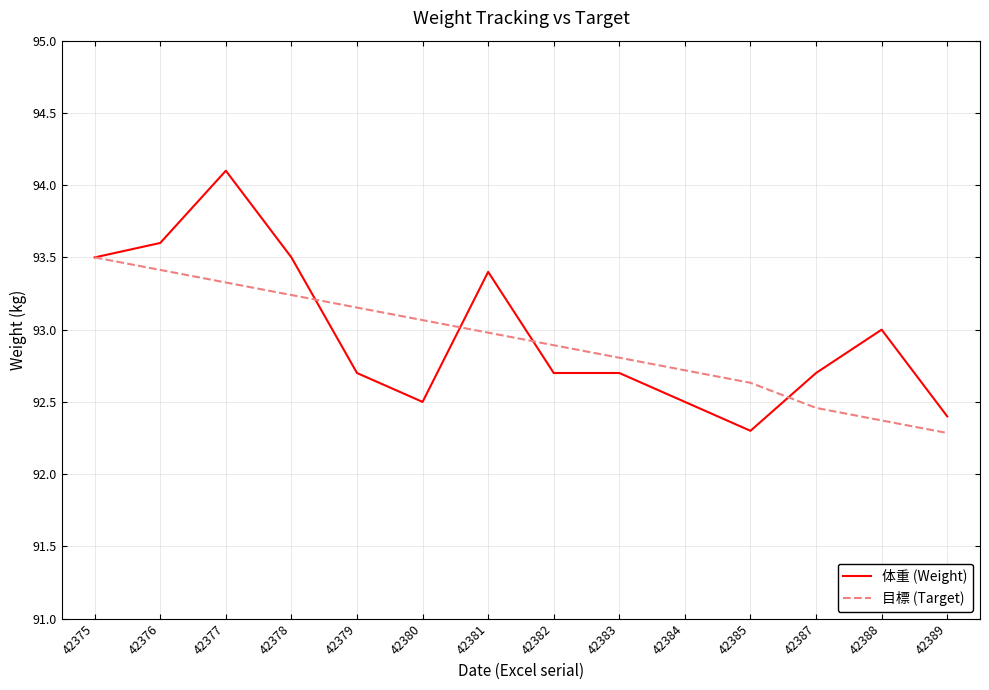

Is the value of 体重 (Weight) at 42388 greater than the value of 目標 (Target) at 42379?

No